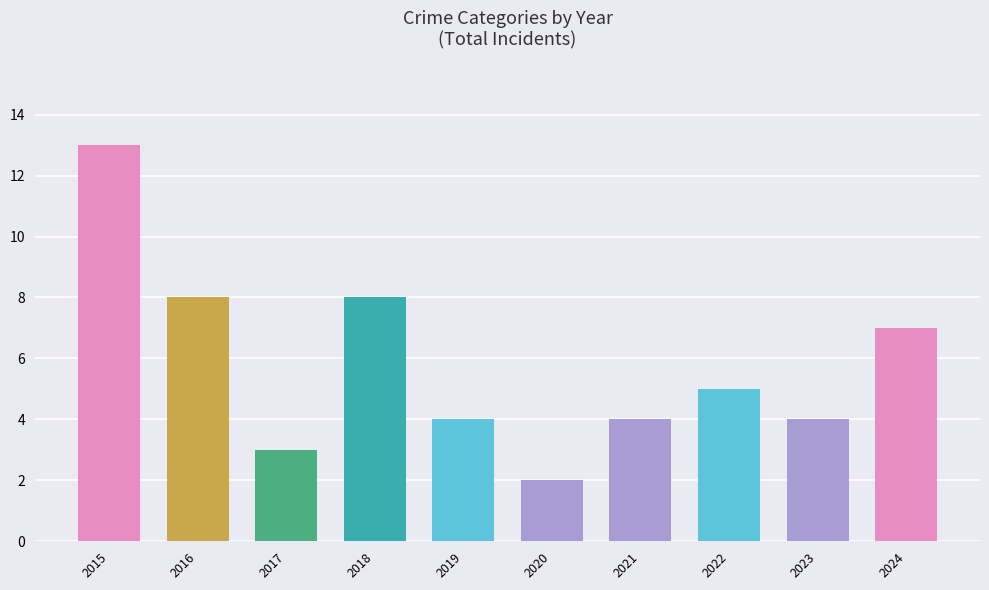

True or false: the data shows 6 at 2019.

False